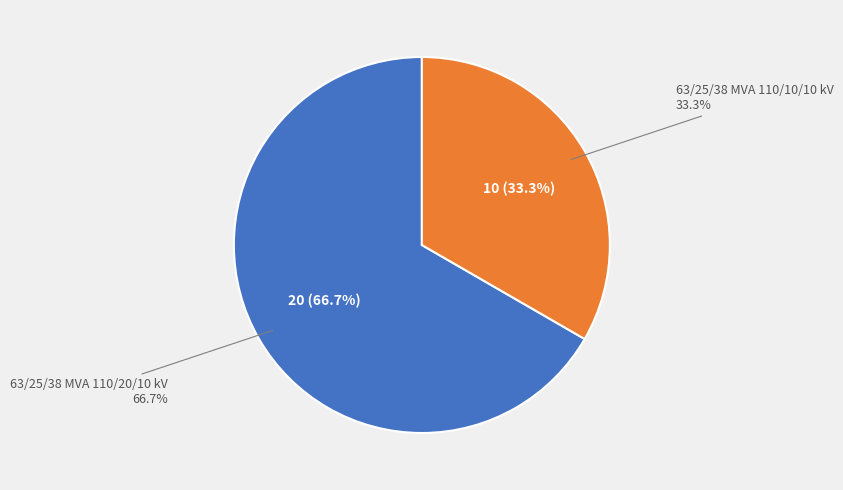

Between 63/25/38 MVA 110/10/10 kV and 63/25/38 MVA 110/20/10 kV, which is larger?

63/25/38 MVA 110/20/10 kV